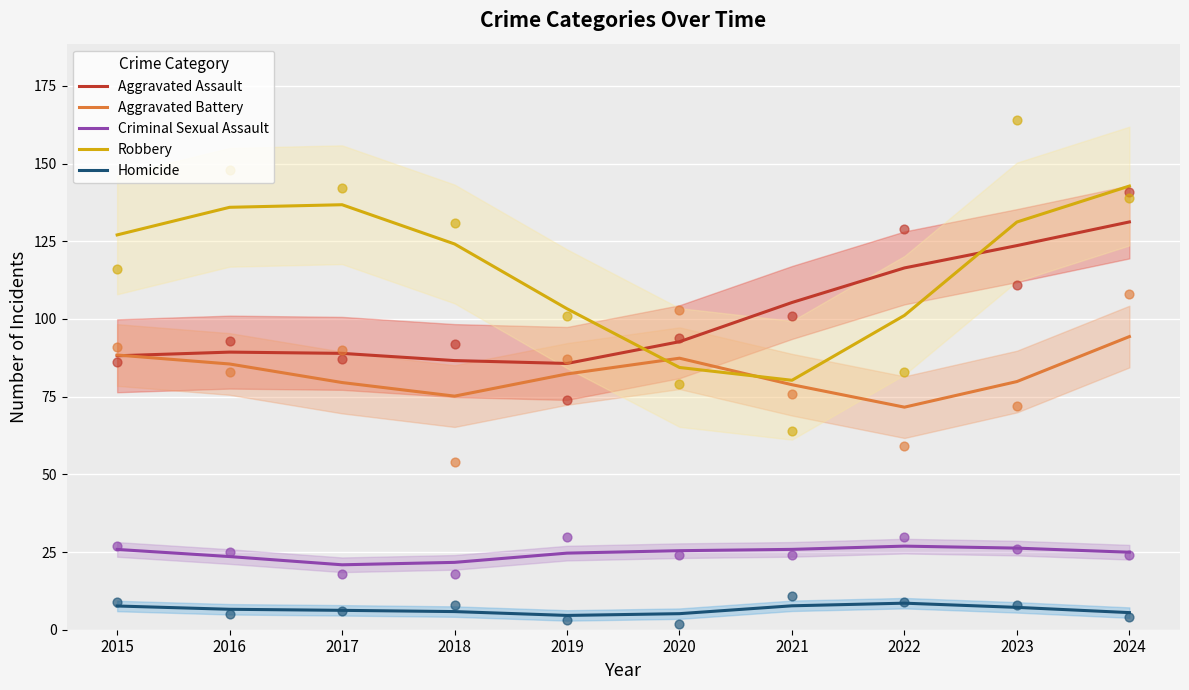

What is the total value across all series at 2016?

340.9